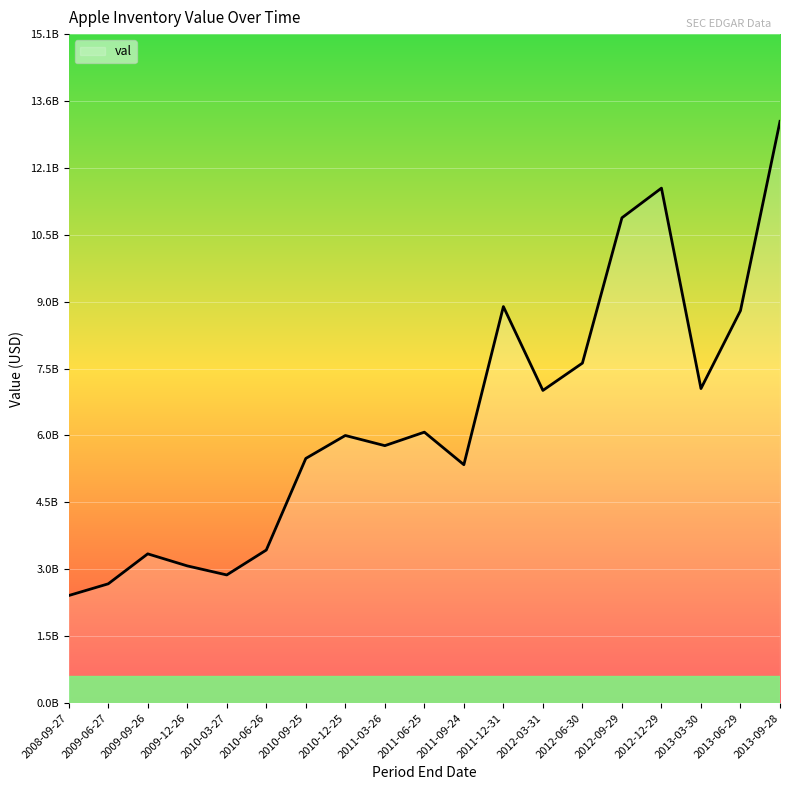

Reading right to left, what are all the values shown in this chart?

13102000000	8839000000	7084000000	11598000000	10930000000	7657000000	7042000000	8930000000	5369000000	6102000000	5798000000	6027000000	5510000000	3447000000	2886000000	3090000000	3361000000	2686000000	2422000000